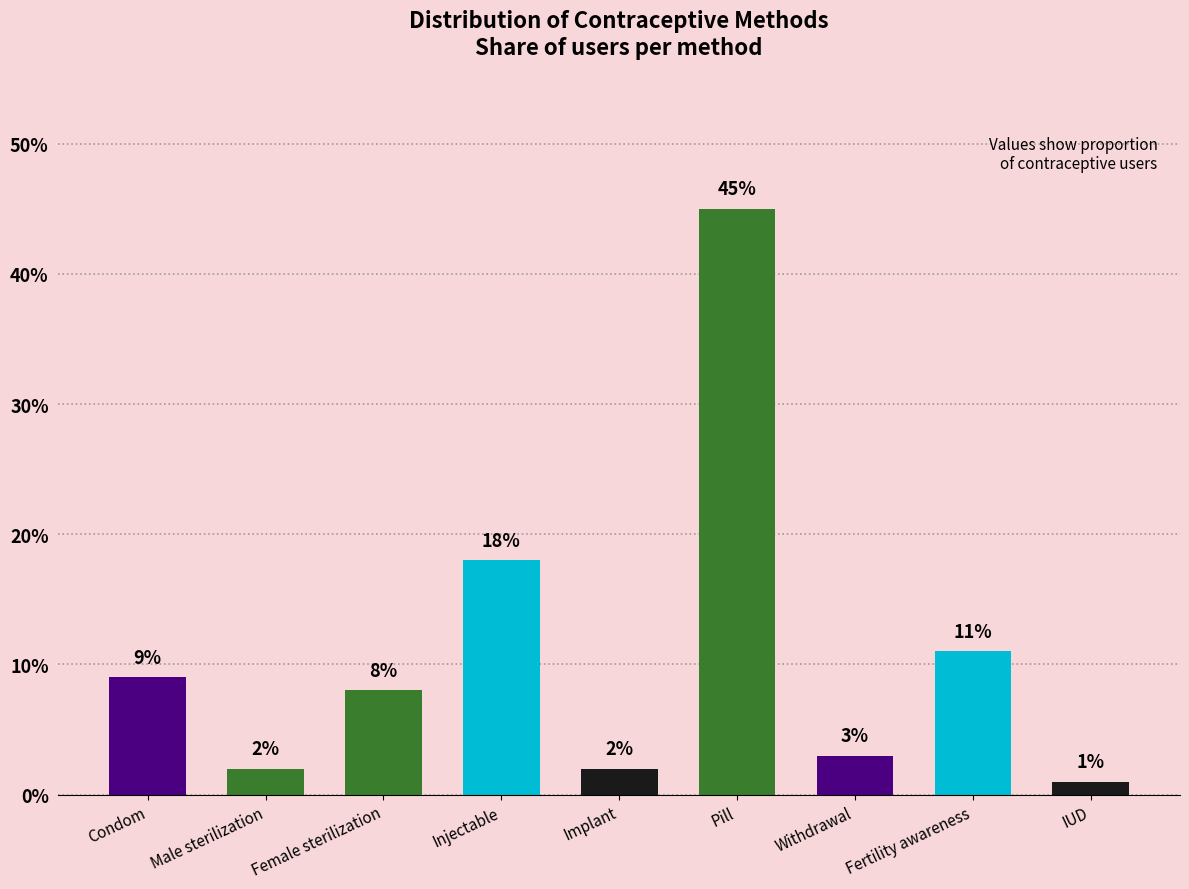

What is the difference between the values at Fertility awareness and Withdrawal?

0.1